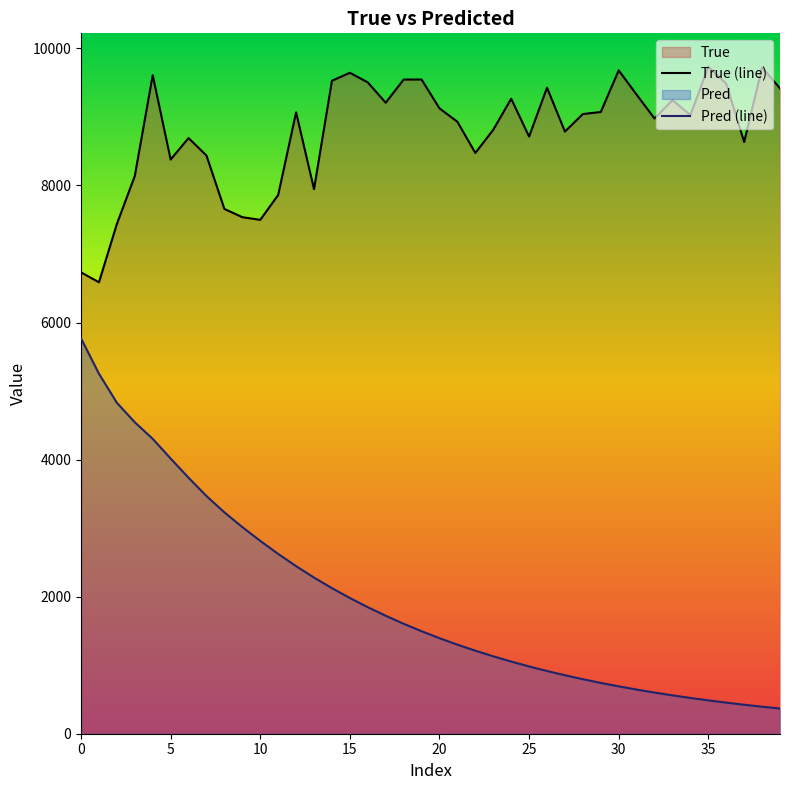

What is the sum of the True (line) values at 33 and 39?

18662.0